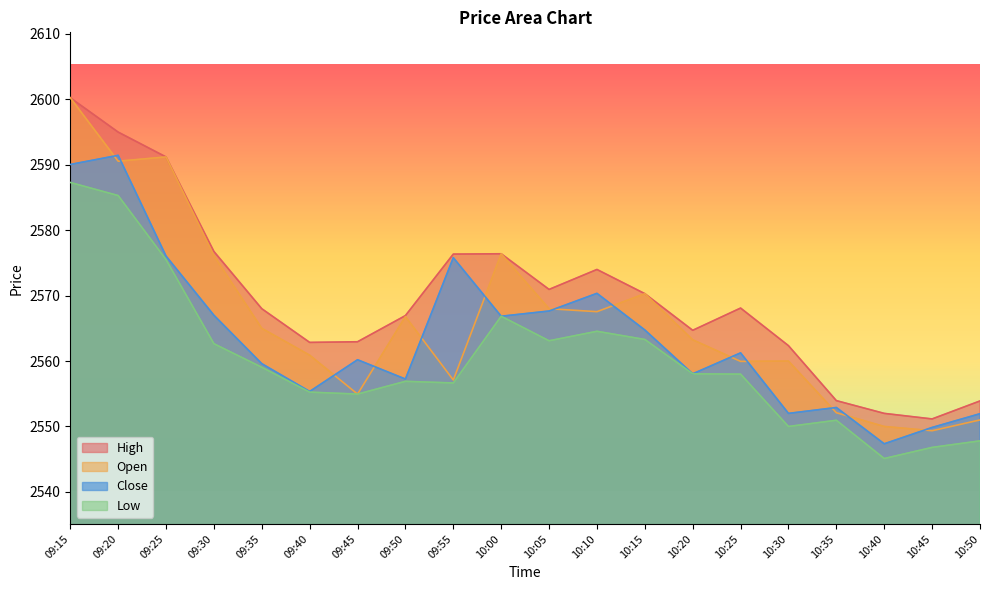

Between which two adjacent categories do Open and Close first intersect?

09:15 and 09:20